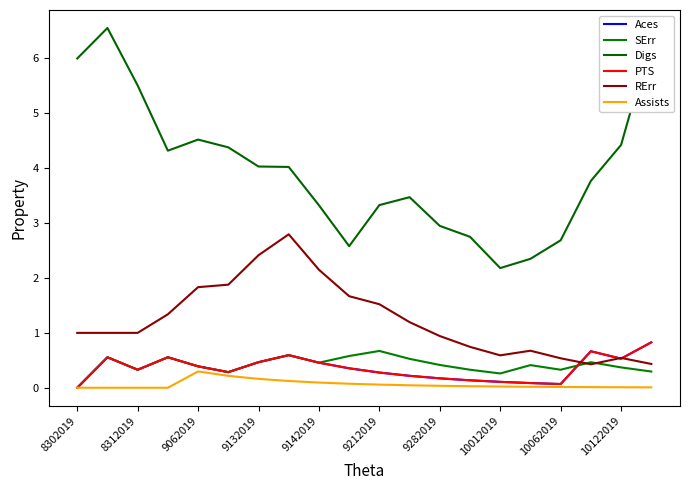

Does the chart have visible grid lines?

No